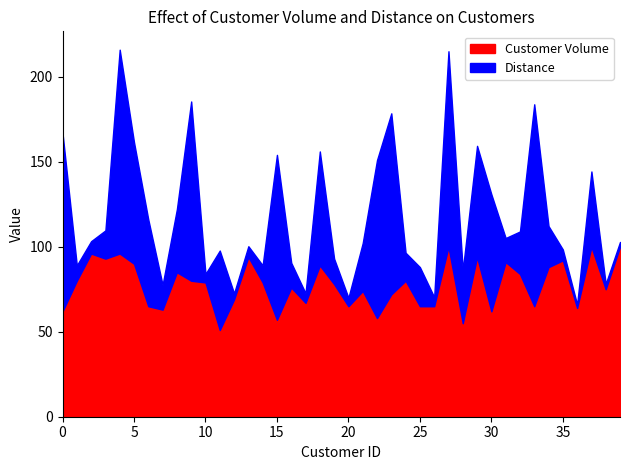

Which series has the largest total across all categories?

customer_volume